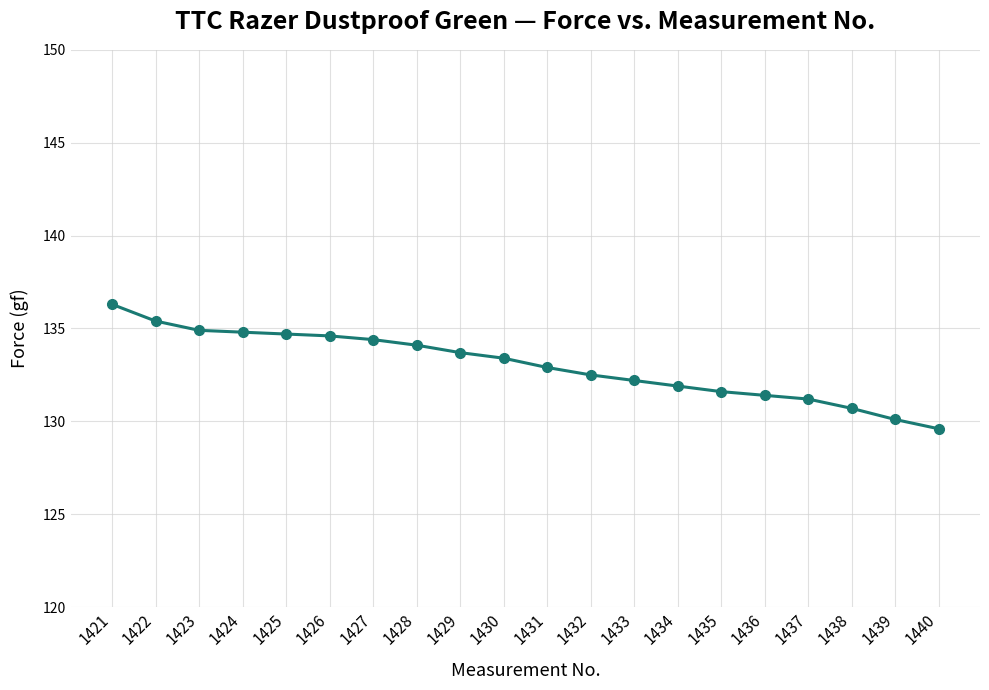

Which has a higher value, 1439 or 1435?

1435